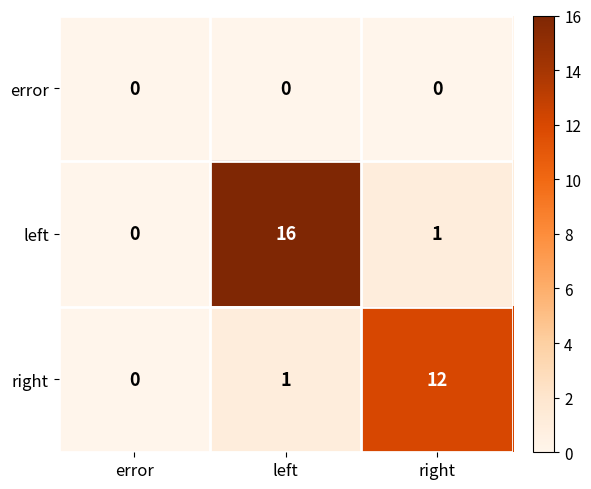

Reading right to left, extract all data points from this chart.

error: 0	0	0
left: 1	16	0
right: 12	1	0